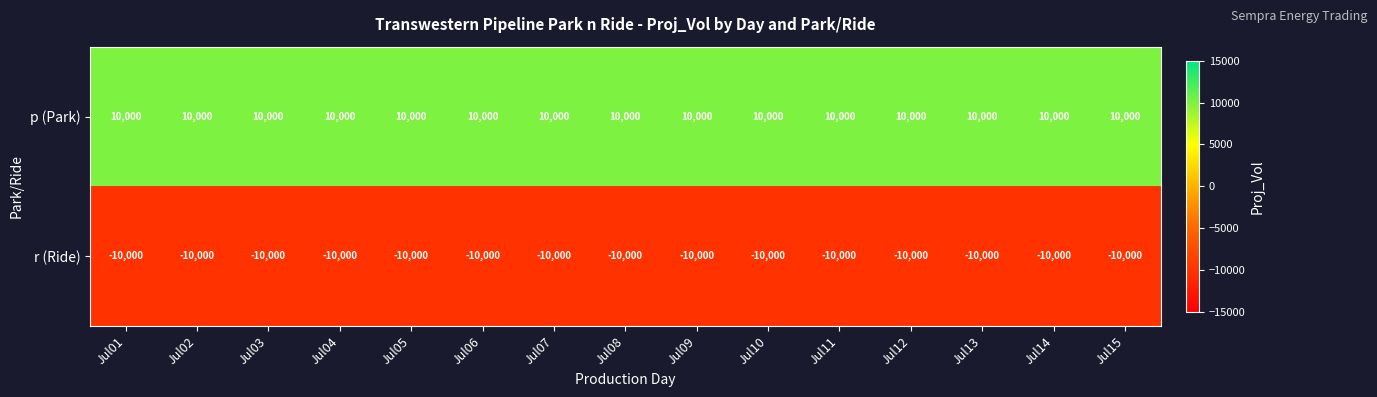

What is the approximate value of r (Ride) at Jul03?

-10000